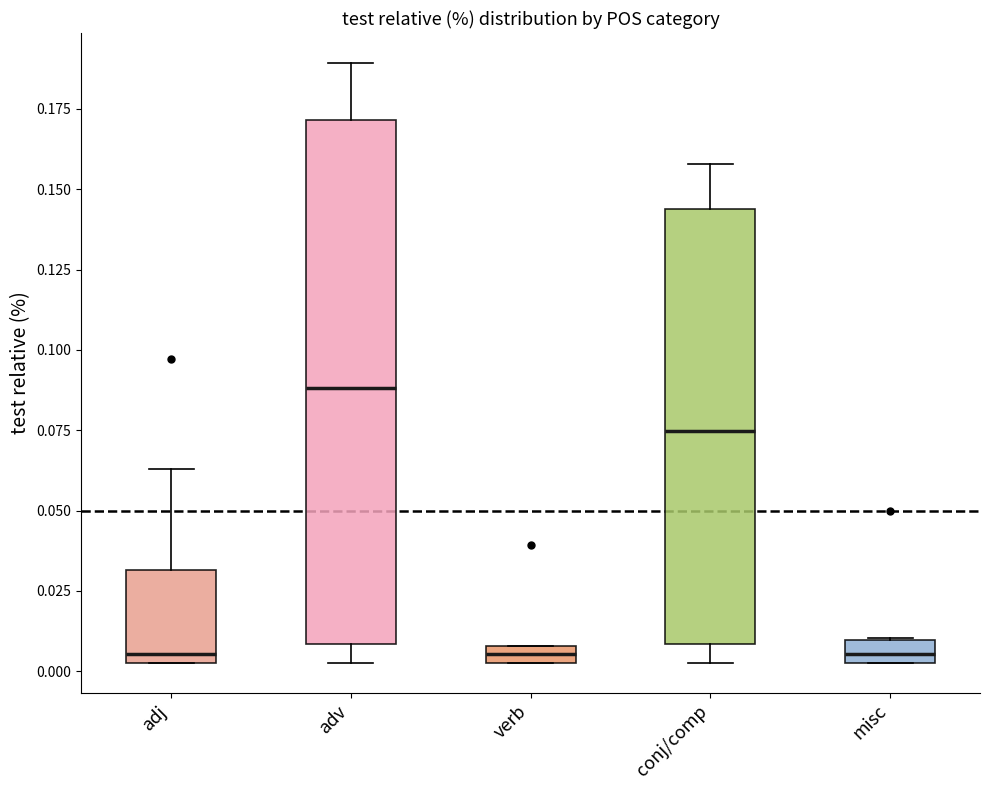

Where is the upper edge of the box for verb on the y-axis? The values are not printed on the chart, so give them approximately, as read against the axis.

0.010